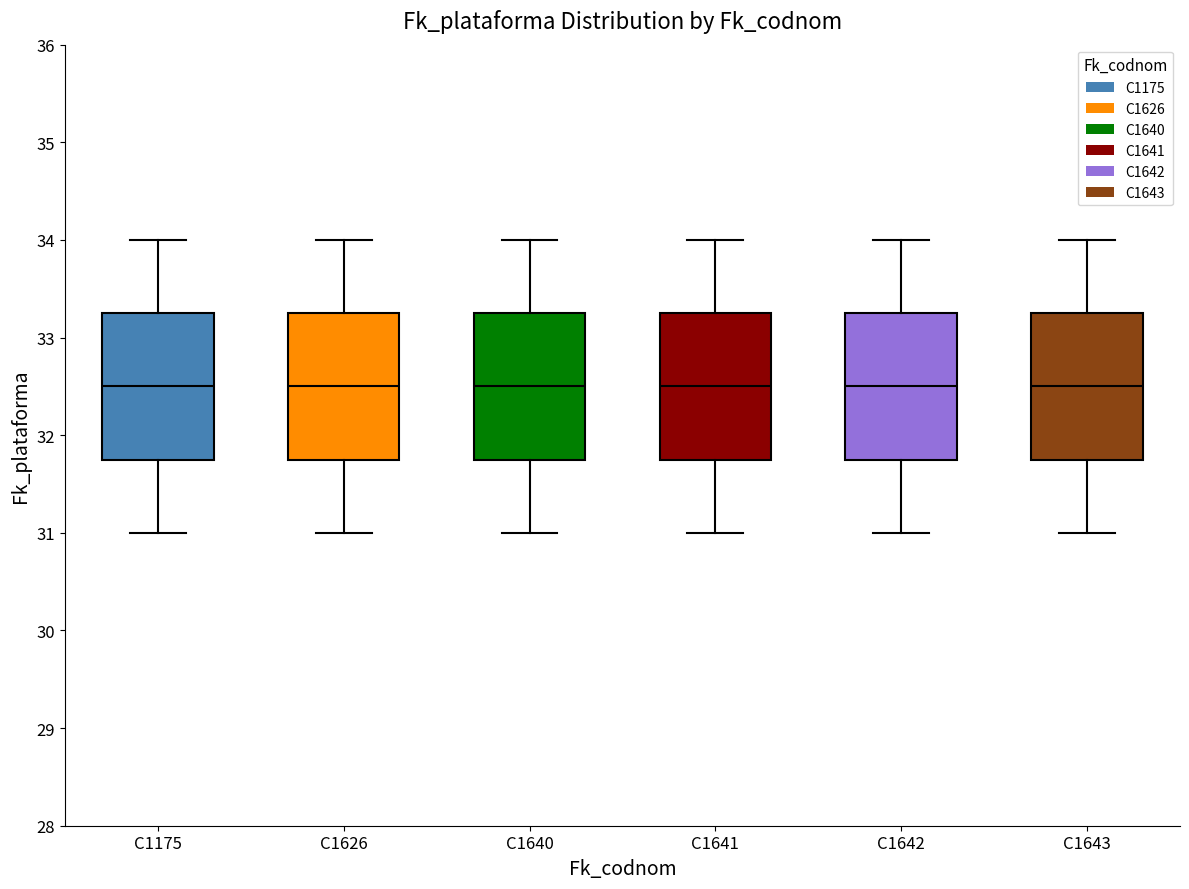

Where does the median line of the box for C1643 sit on the y-axis? The values are not printed on the chart, so give them approximately, as read against the axis.

32.5